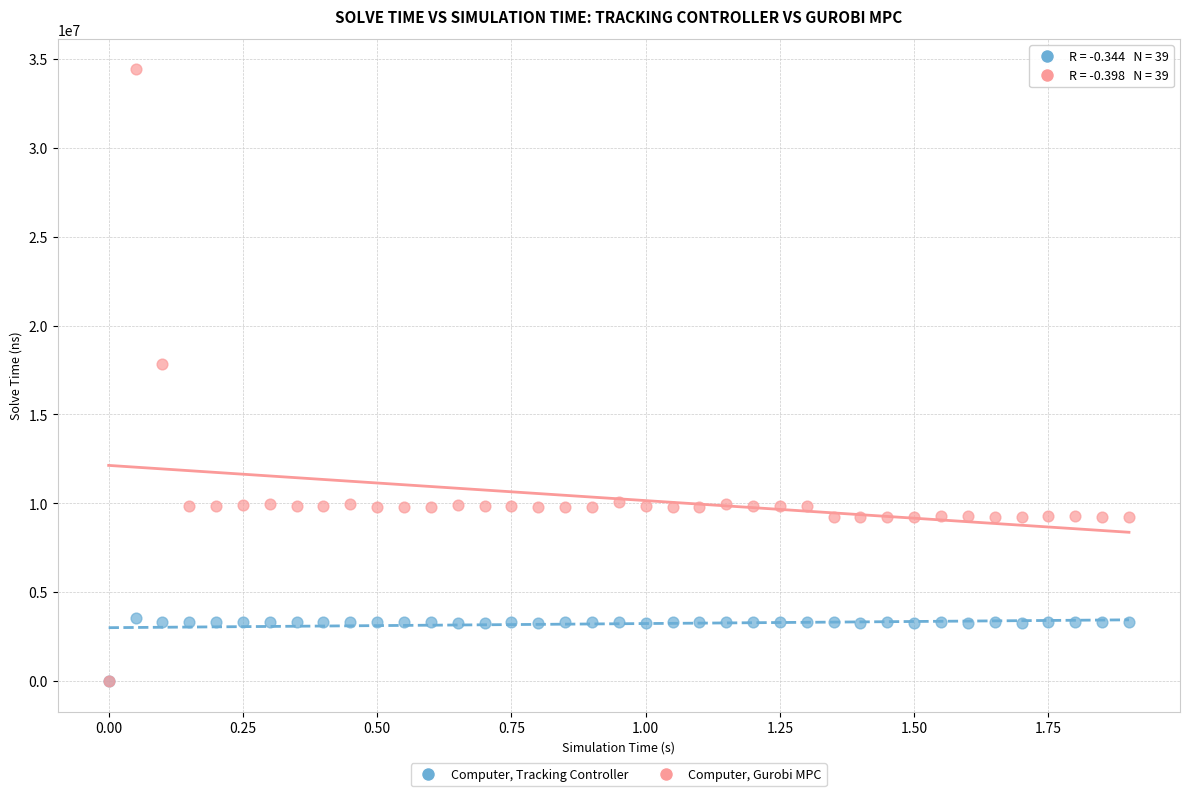

In the Computer, Gurobi MPC series, what Y value is closest to 17209988?

17843983